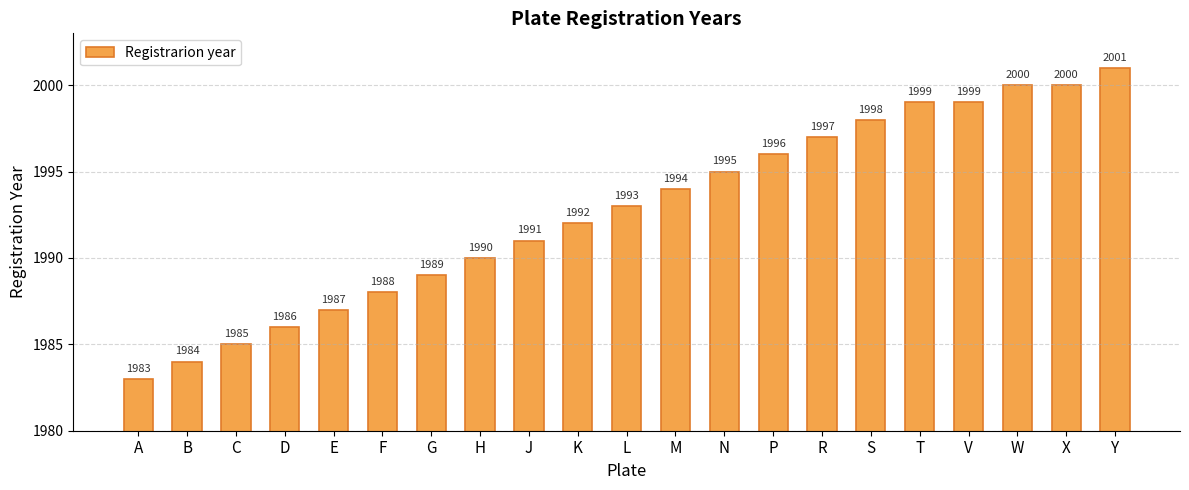

How many data points are less than 1993?

10